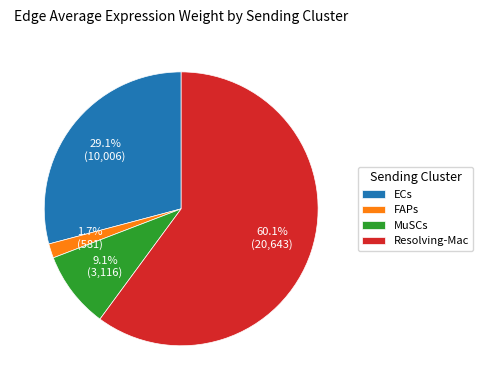

To the nearest percent, what portion does Resolving-Mac represent?

60%